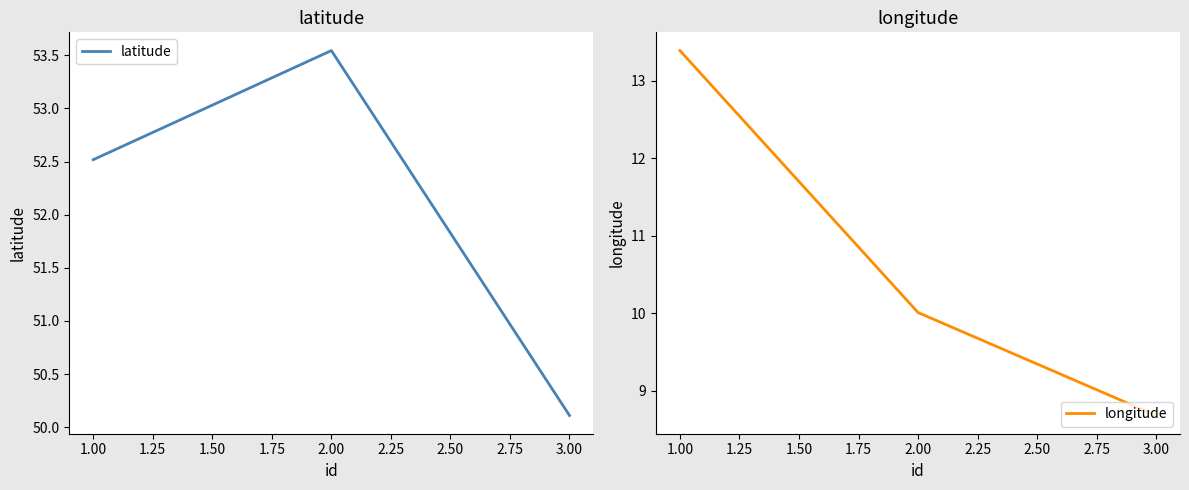

What is the smallest value displayed?

8.7